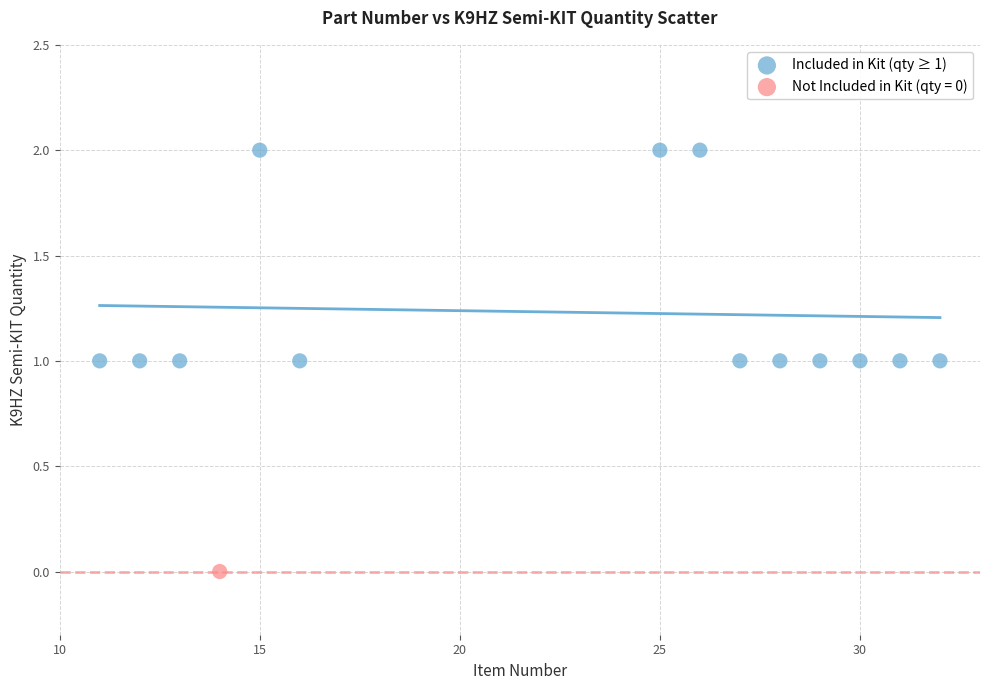

What are all the series names shown in the legend?

Included in Kit (qty ≥ 1), Not Included in Kit (qty = 0)